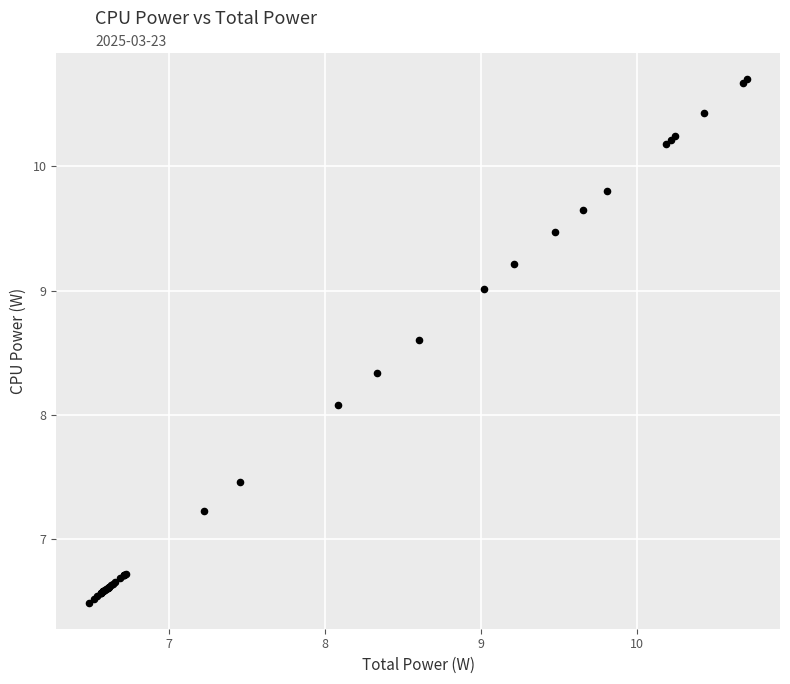

What Y value in the scatter plot is closest to 8?

8.1